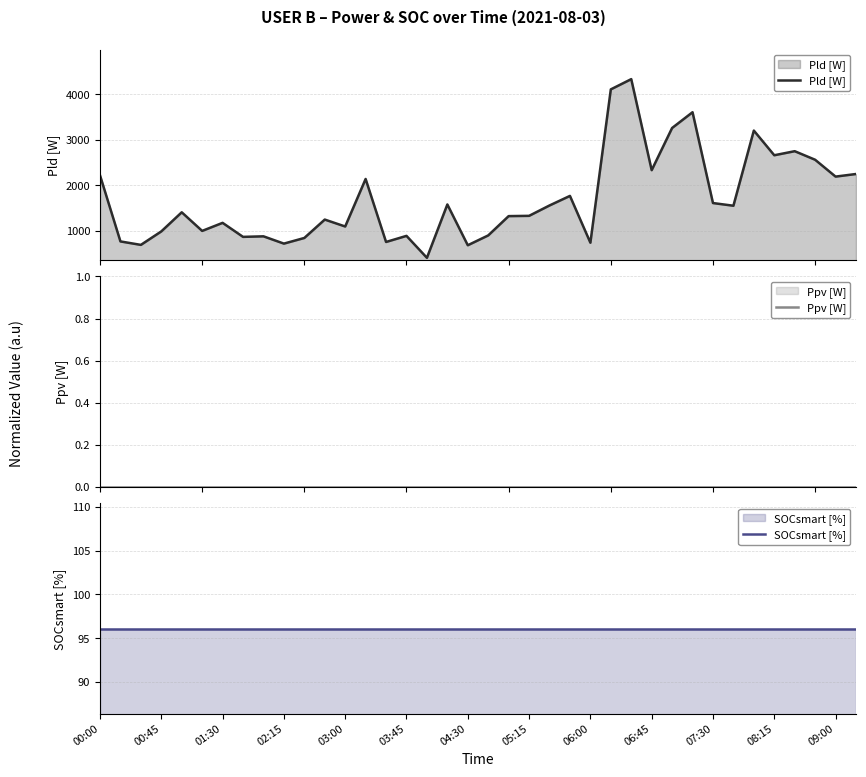

Rank the series by their maximum value, from highest to lowest.

Pld [W], SOCsmart [%], Ppv [W]